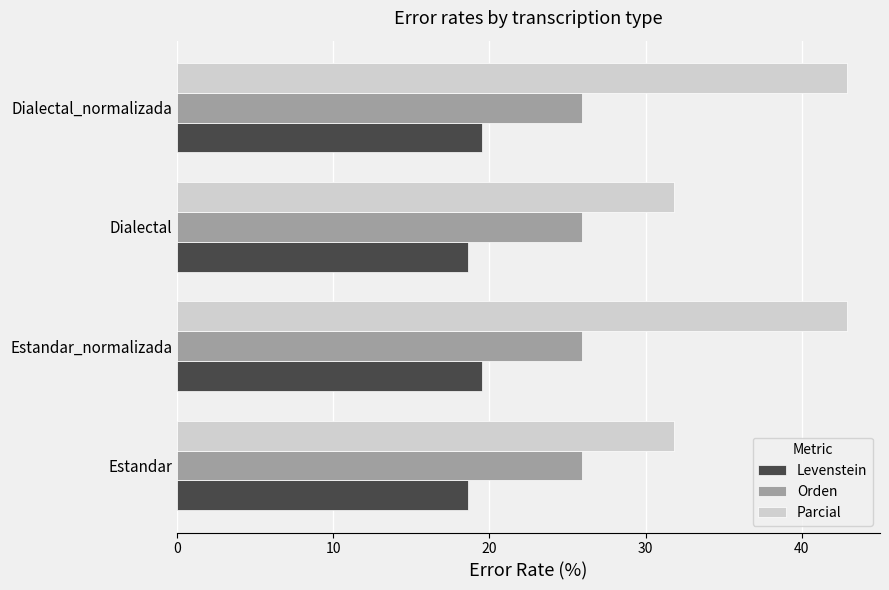

Between Estandar_normalizada and Dialectal, which series saw the biggest shift?

Parcial